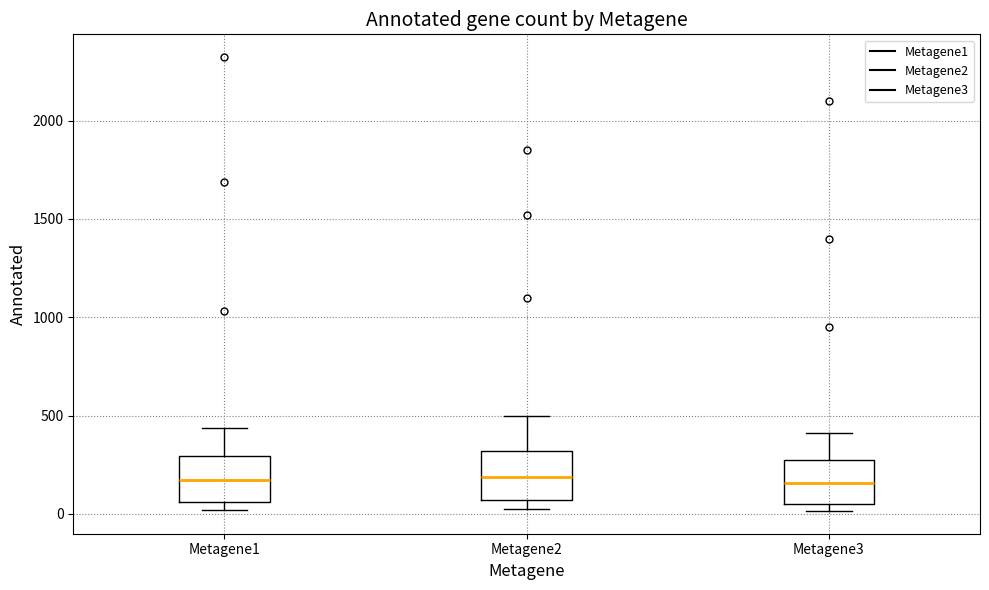

Reading left to right, transcribe this box plot: for each box, give where its median line is, the range the box spans, and where its two whiskers end, as read against the y-axis. The values are not printed on the chart, so give them approximately, as read against the axis.

Metagene1: median 150, box 50 to 300, whiskers 0 to 450
Metagene2: median 200, box 50 to 300, whiskers 0 to 500
Metagene3: median 150, box 50 to 250, whiskers 0 to 400